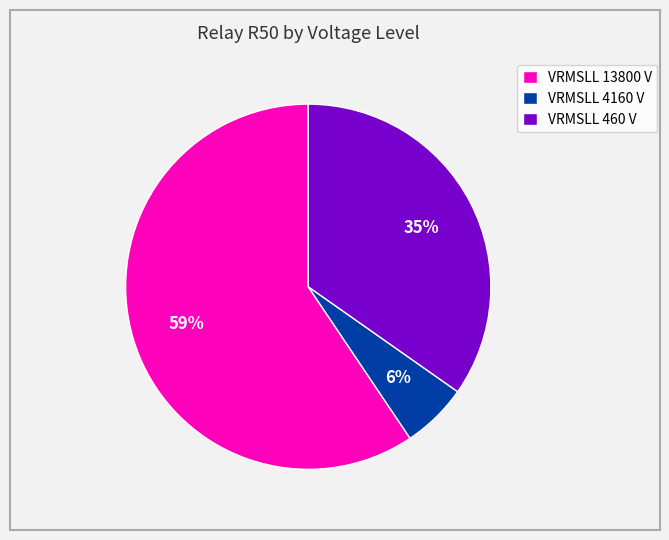

To the nearest percent, what is the average slice percentage?

33%